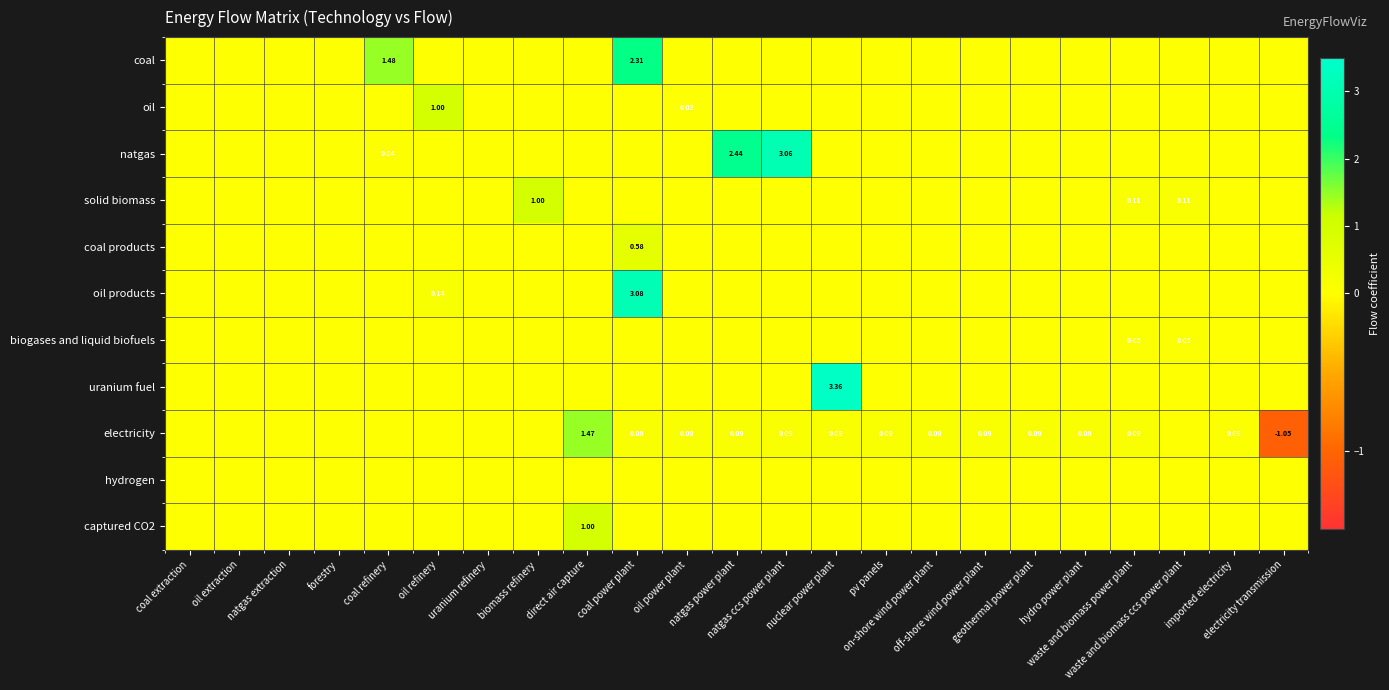

What is the difference between the maximum and minimum values in the natgas series?

3.1